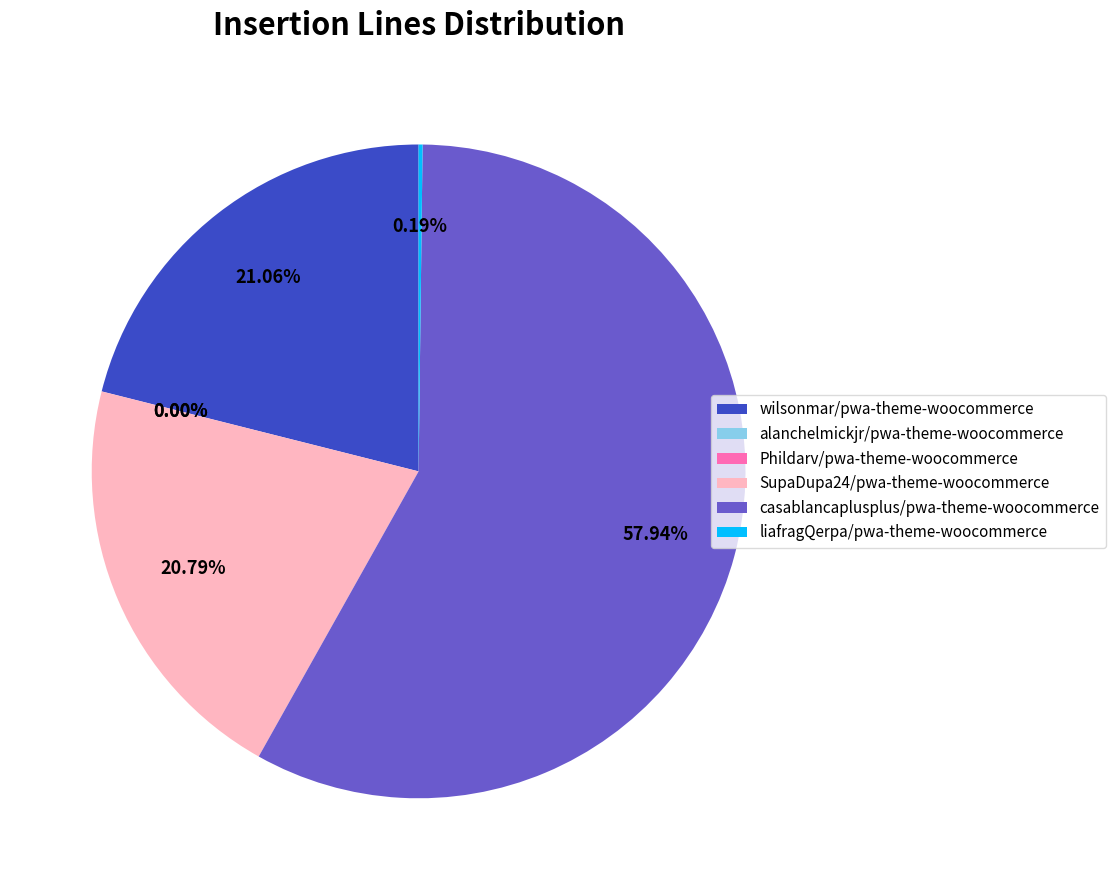

Which category has the biggest portion of the pie?

casablancaplusplus/pwa-theme-woocommerce